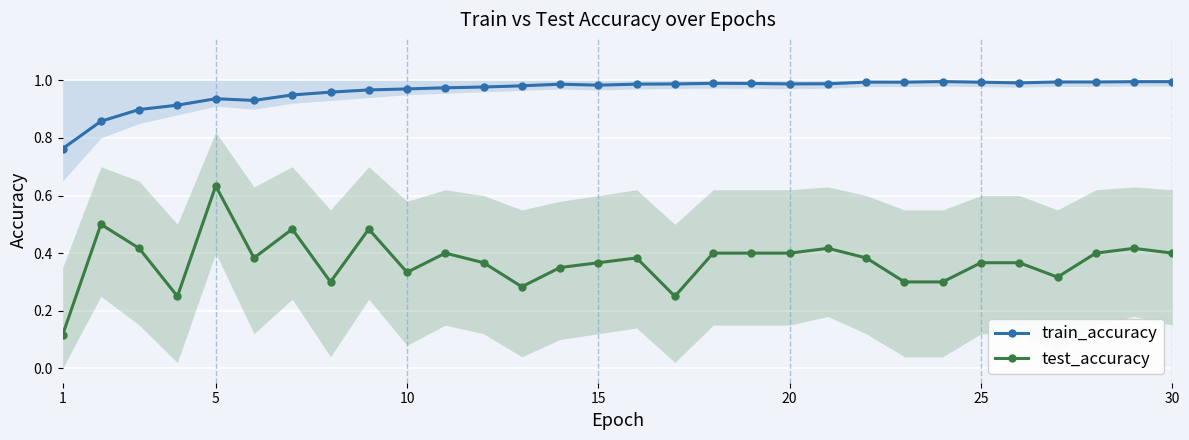

What is the sum of all test_accuracy values?

11.2